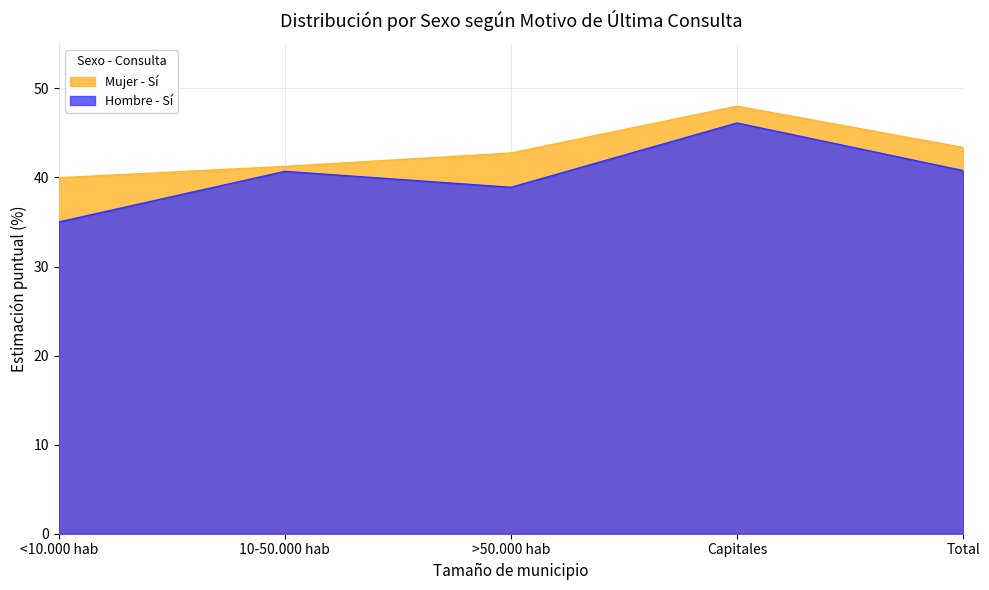

Which series changed the most between Capitales and Total?

Hombre - Sí